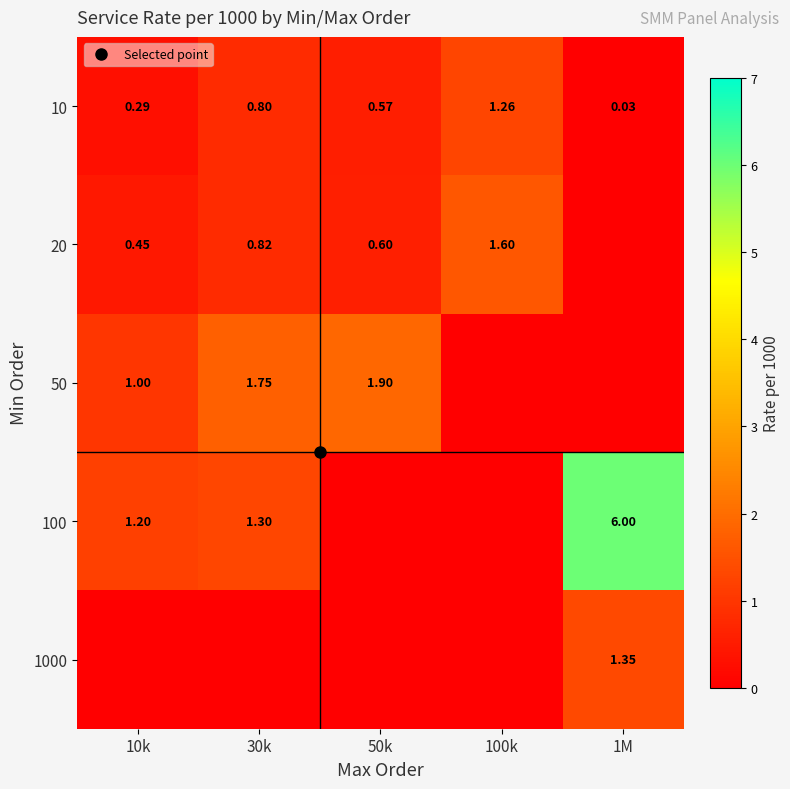

True or false: 10 has a value of 0.3 at 10k.

True